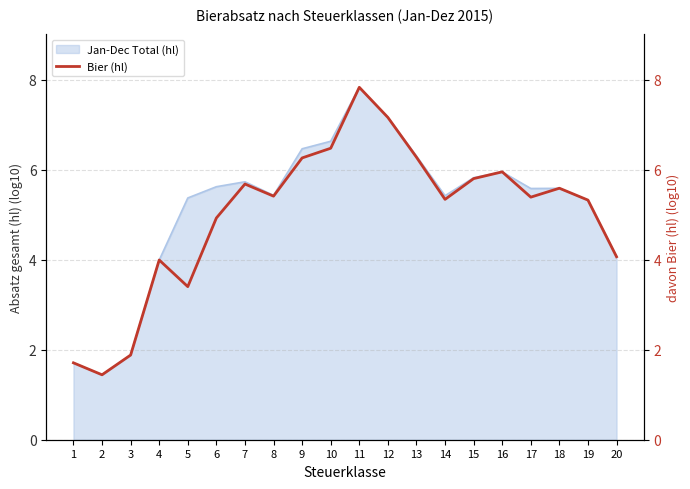

Which label corresponds to the largest value in the chart?

11